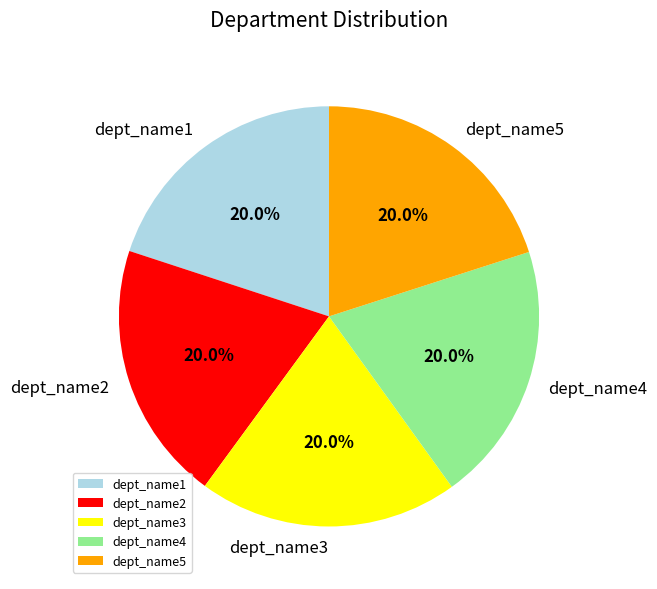

To the nearest percent, what percentage of the pie is dept_name5?

20%